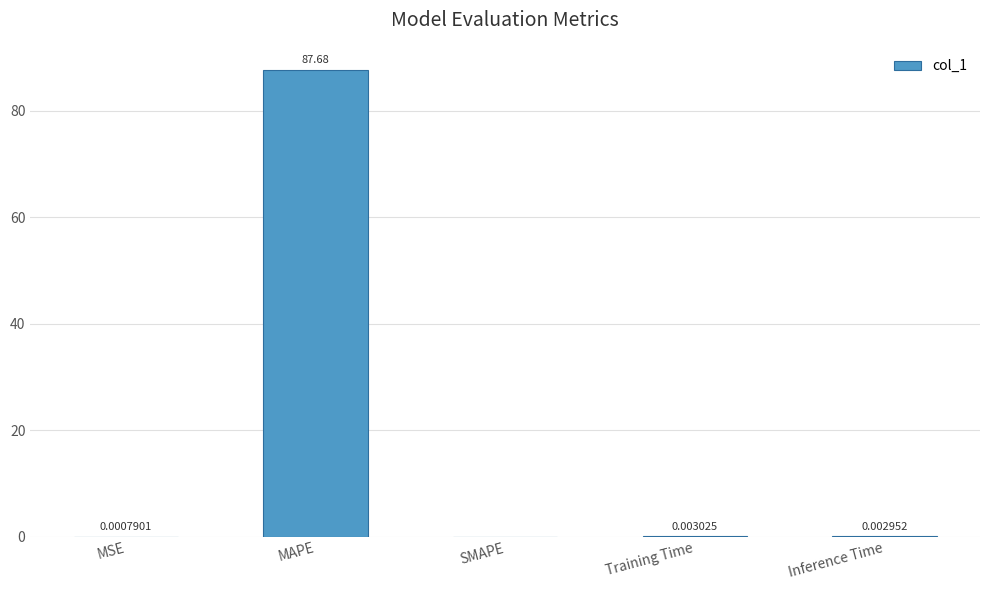

At which label is the value closest to 43?

Training Time